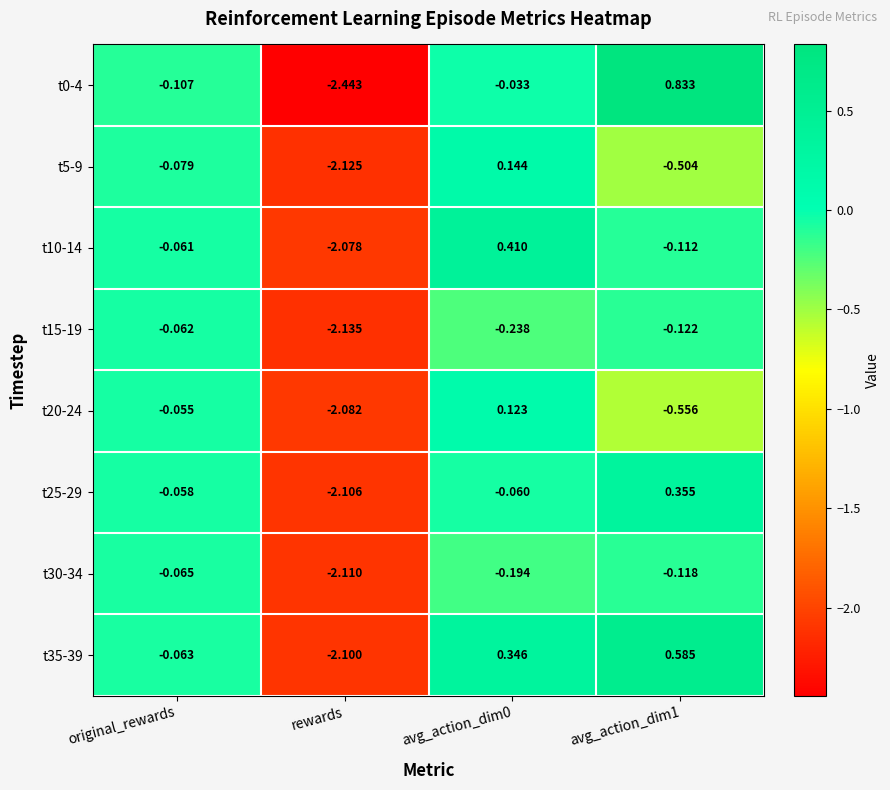

Where is t5-9 nearest to the value 0?

original_rewards